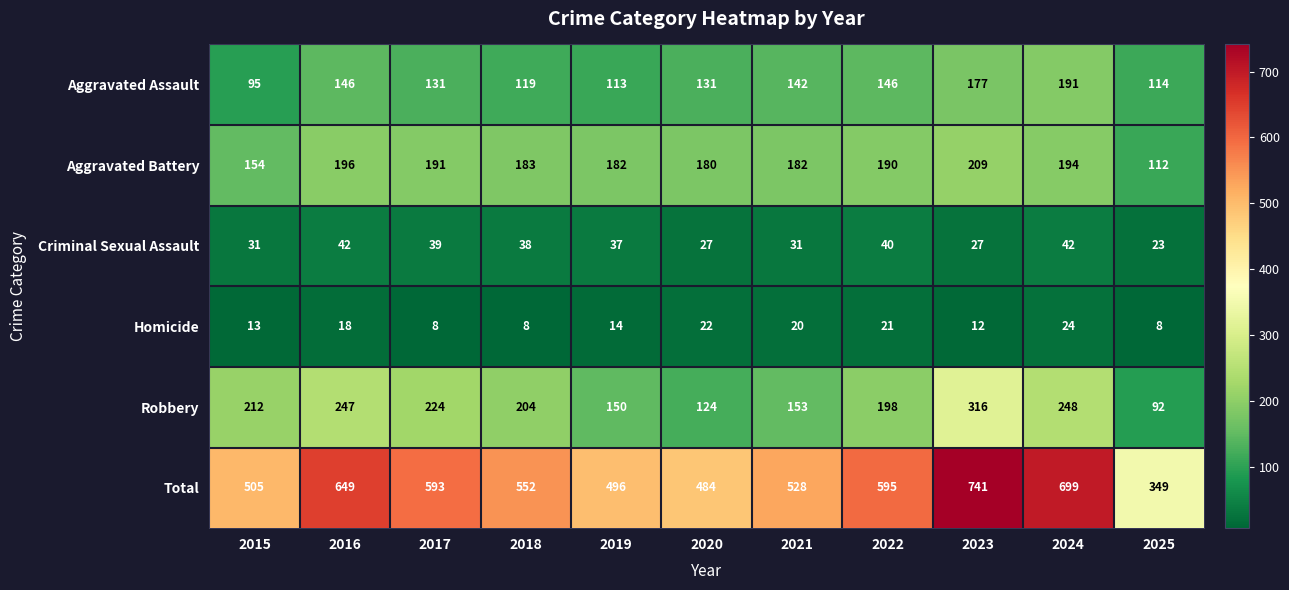

At 2016, list the series in order from smallest to largest.

Homicide, Criminal Sexual Assault, Aggravated Assault, Aggravated Battery, Robbery, Total